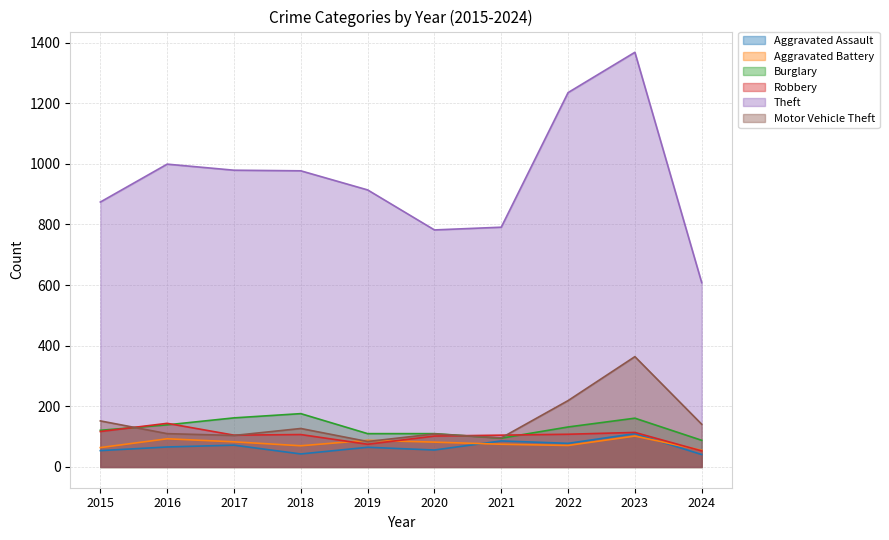

Which series has the largest range (max minus min)?

Theft